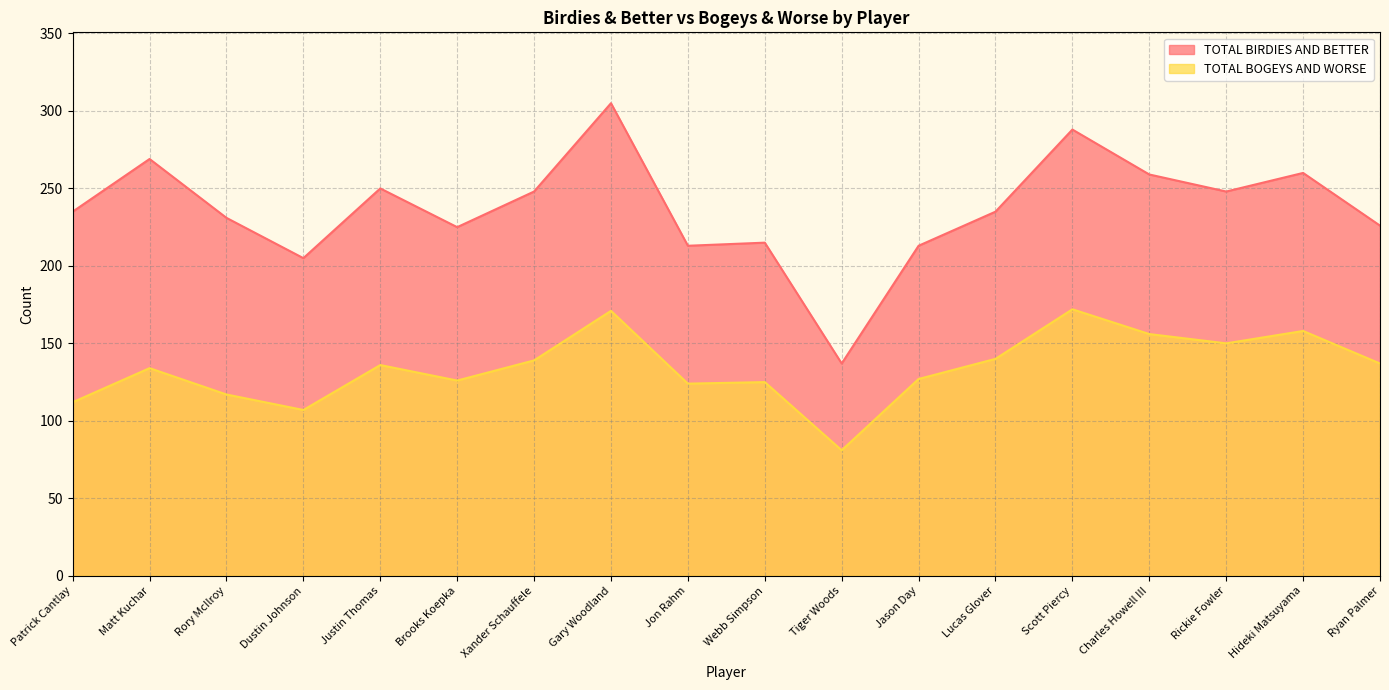

What is the value of the TOTAL BIRDIES AND BETTER point at the 7th from the left?

248